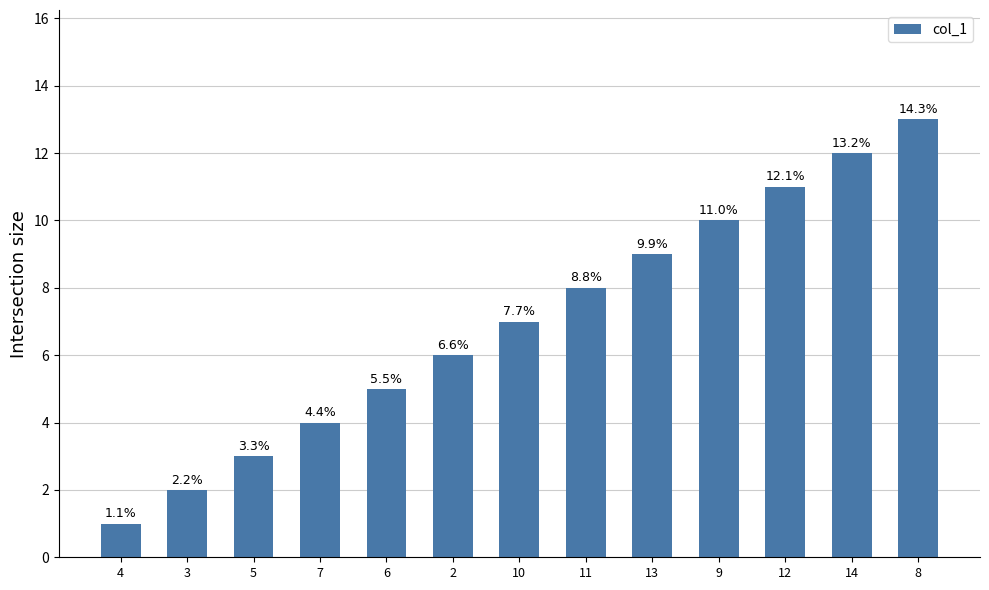

Does the chart contain any negative values?

No